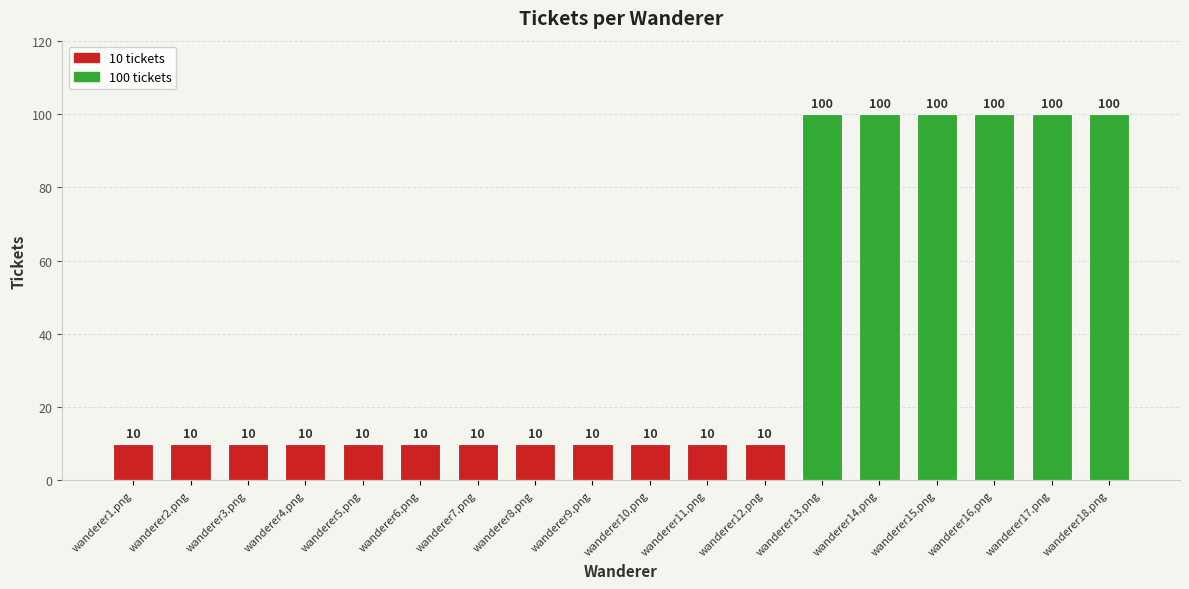

True or false: the data shows 100 at wanderer14.png.

True